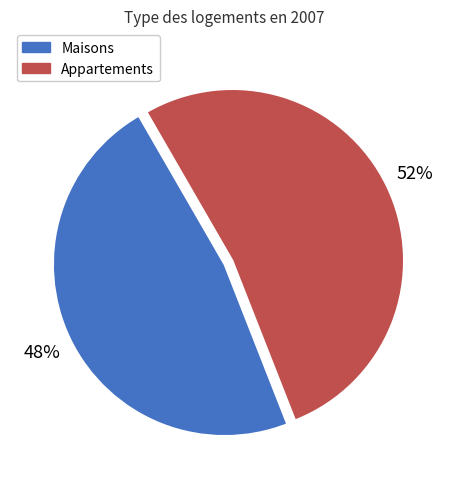

Is there a majority slice in this chart?

Yes